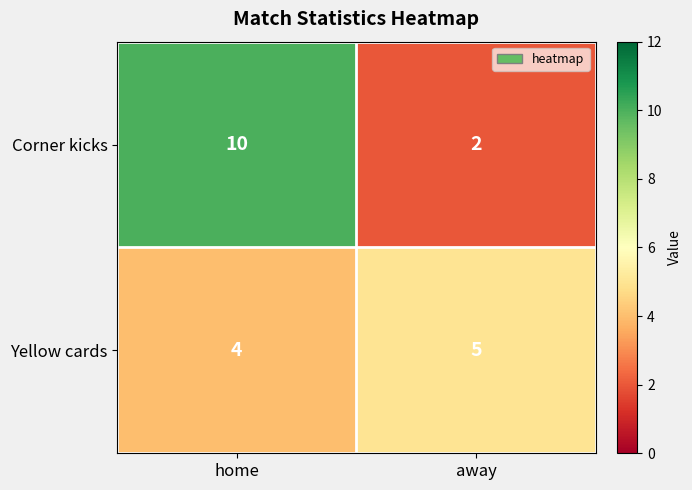

Reading right to left, transcribe all the data shown in this chart.

Corner kicks: 2	10
Yellow cards: 5	4